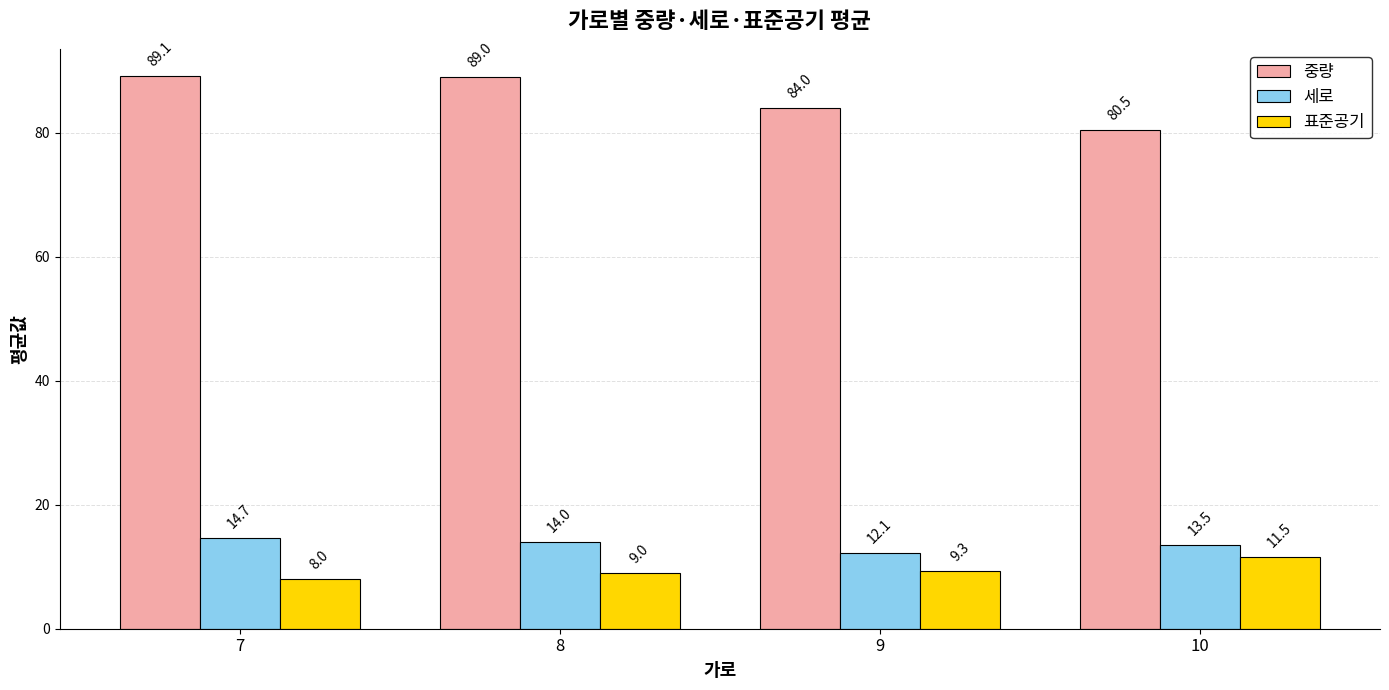

At which category does the chart reach its minimum across all series?

7